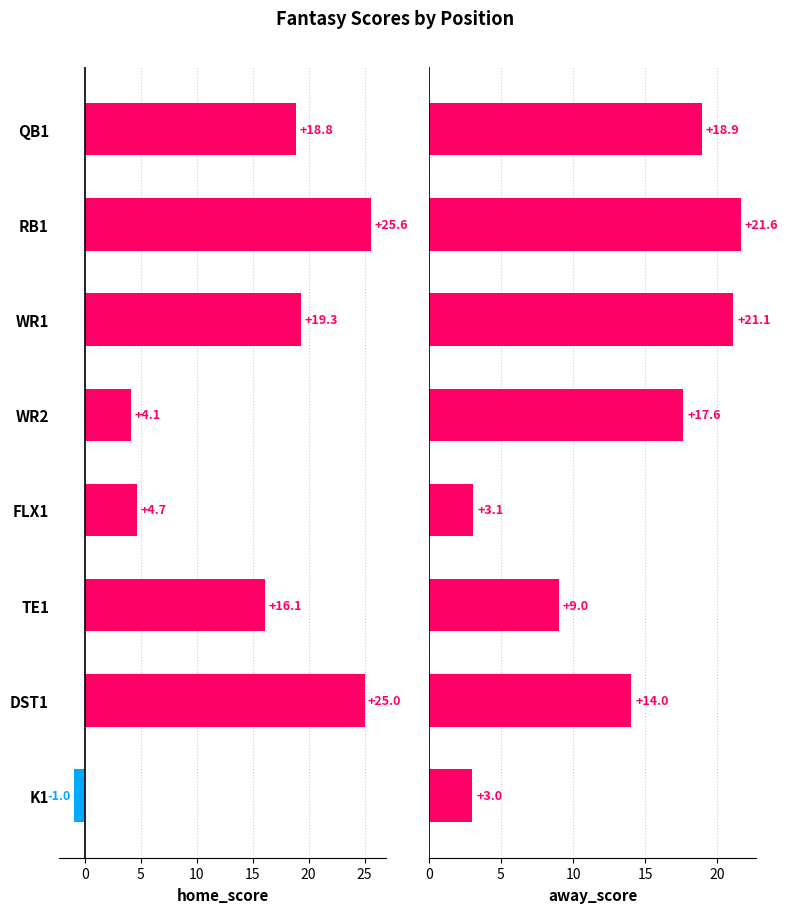

Reading left to right, extract all data points from this chart.

home_score: 18.8	25.6	19.3	4.1	4.7	16.1	25.0	-1.0
away_score: 18.9	21.6	21.1	17.6	3.1	9.0	14.0	3.0